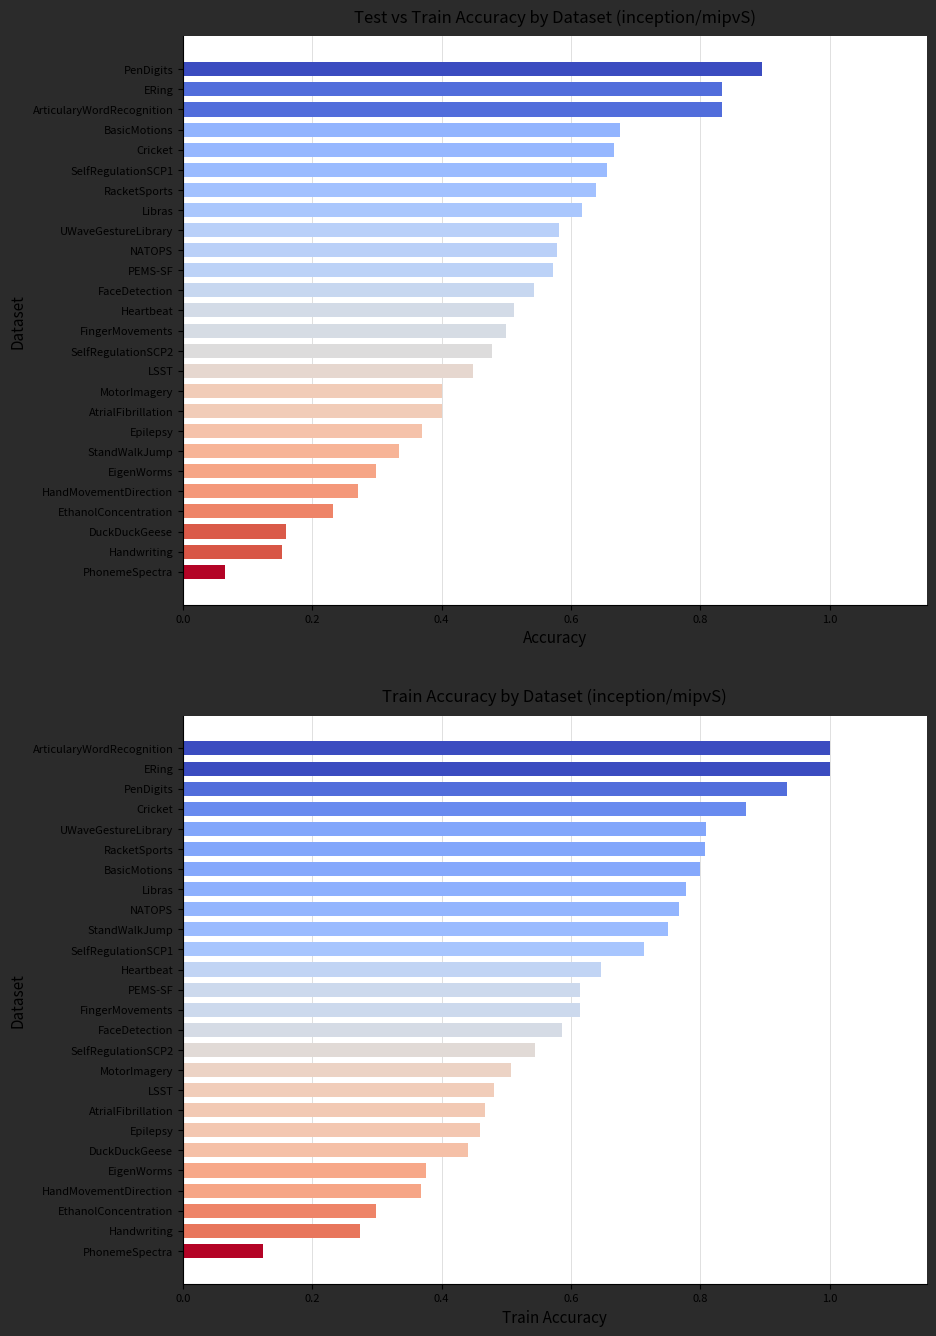

Which series has the largest total across all categories?

train_accuracy